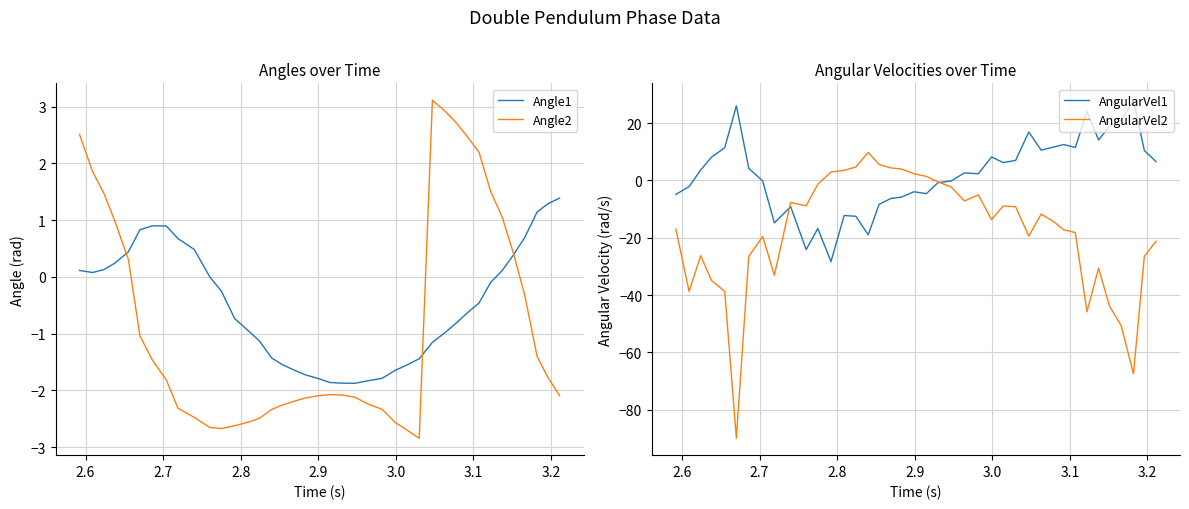

What is the average value of the Angle2 series?

-0.9